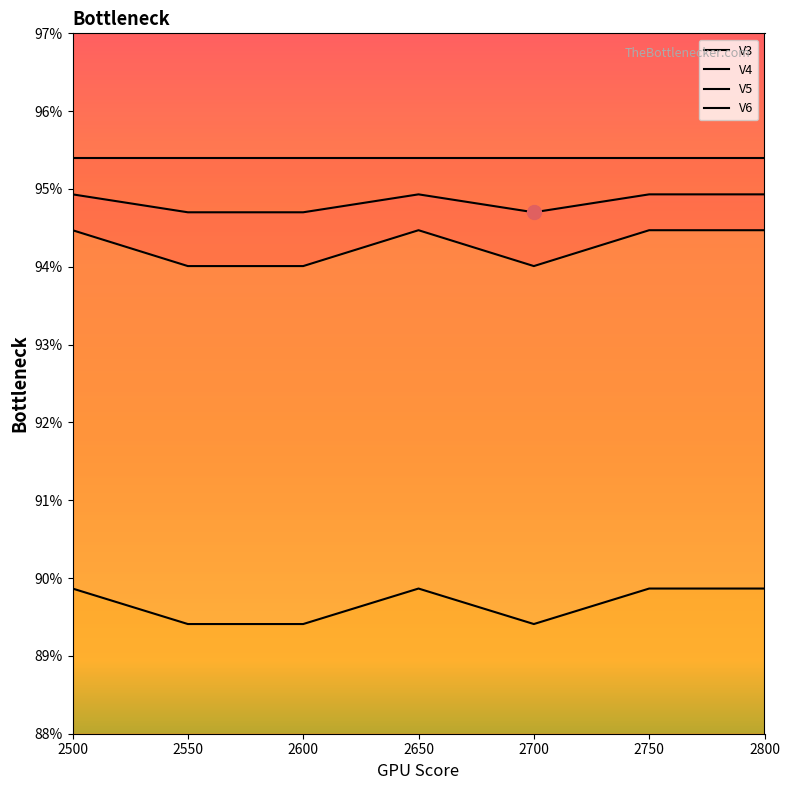

How many lines are shown in the chart?

4